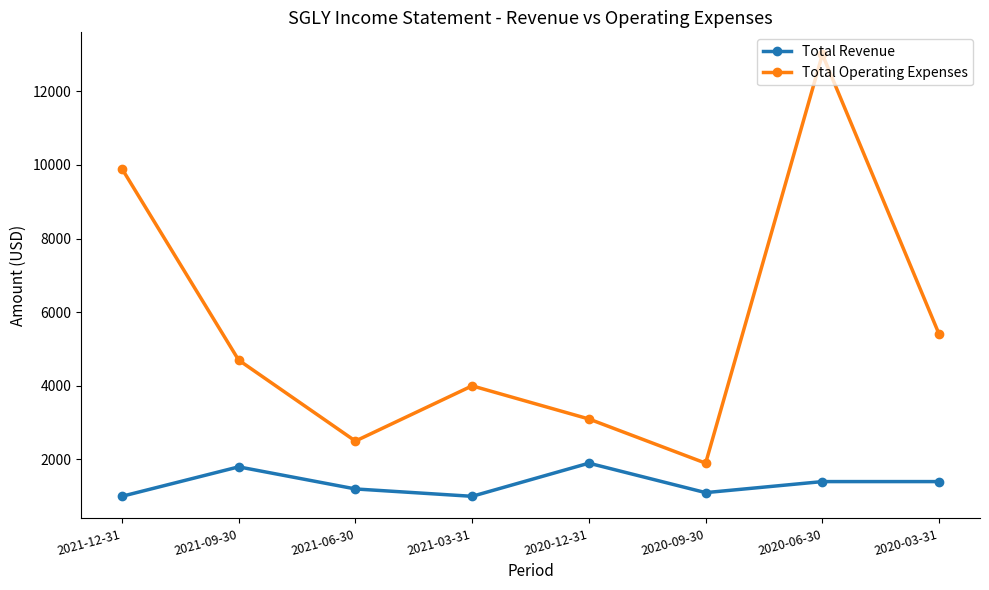

Does the chart have visible grid lines?

No